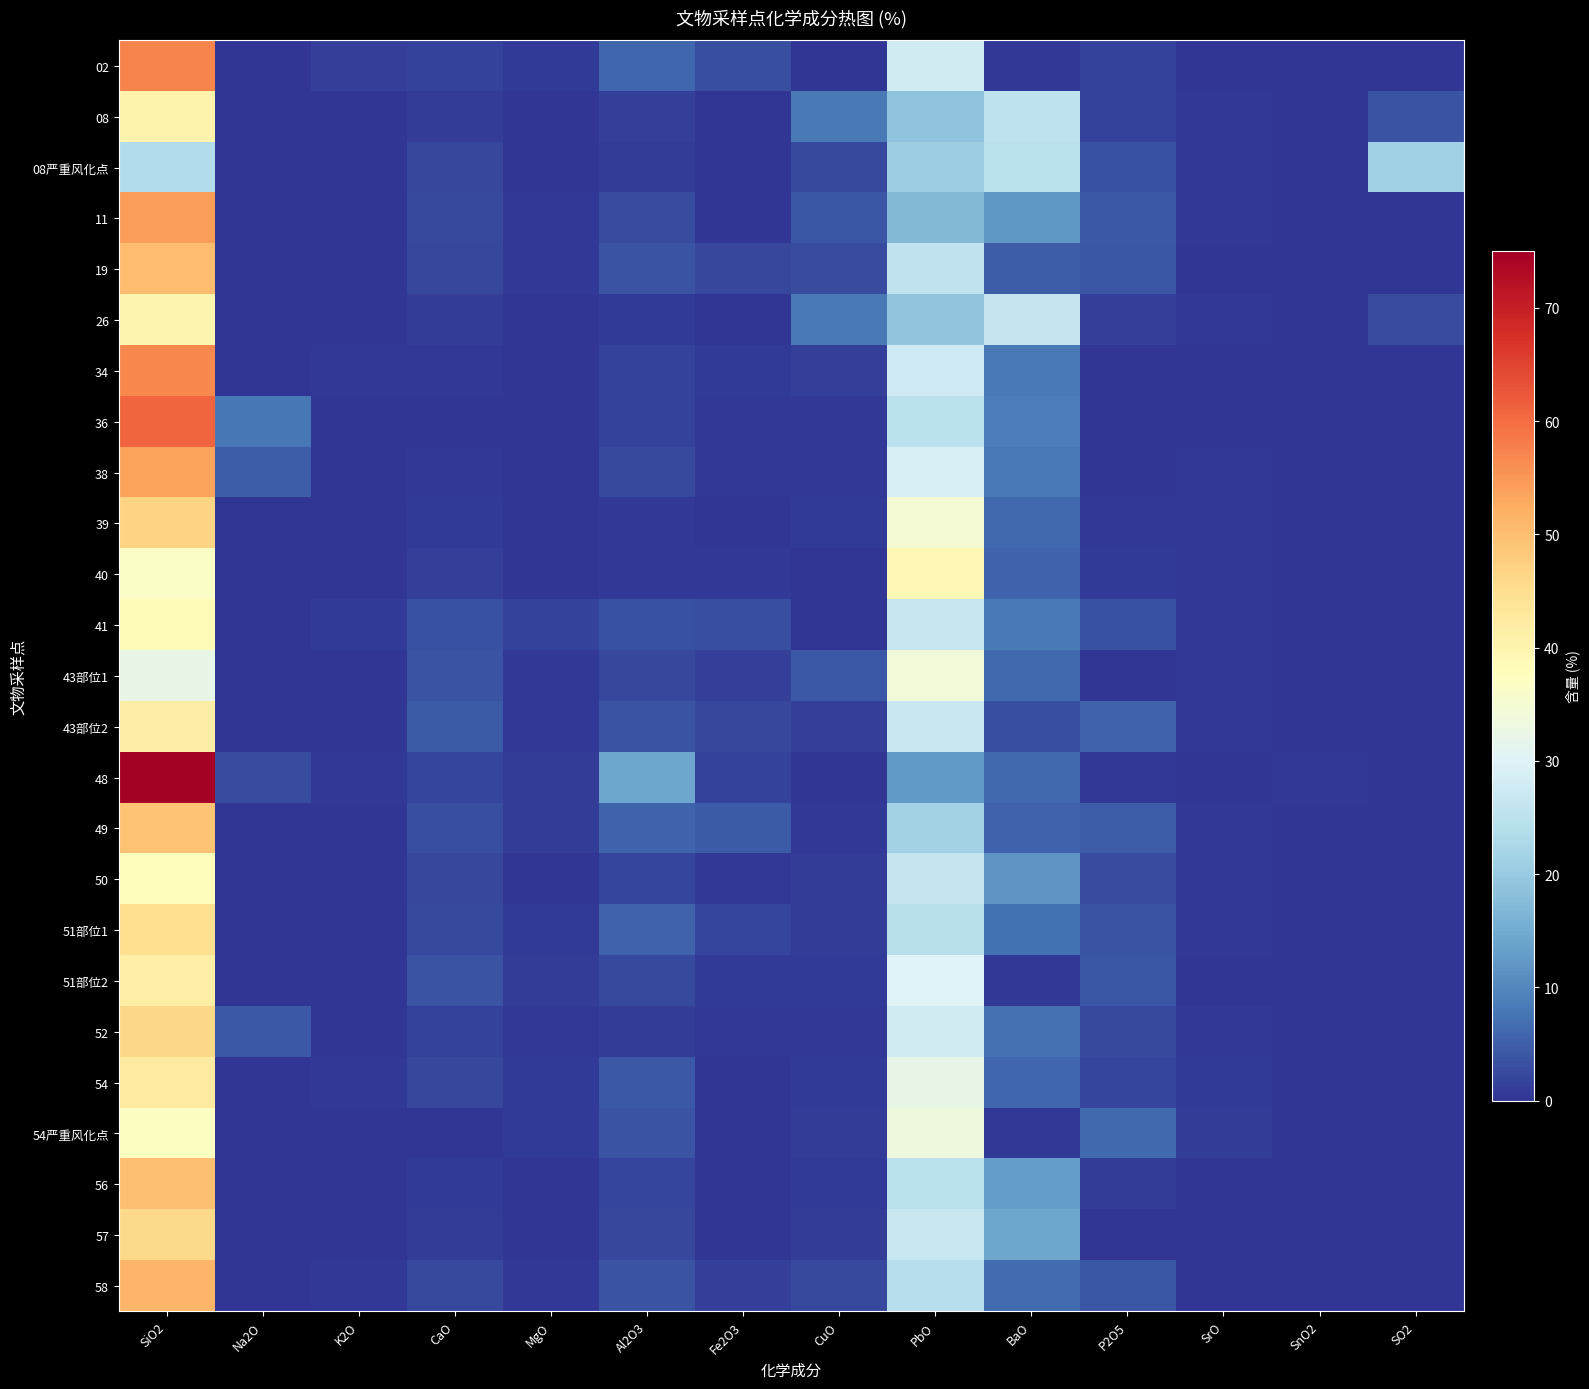

Reading right to left, extract all data points from this chart.

02: SO2=0.0	SnO2=0.0	SrO=0.2	P2O5=1.6	BaO=0.4	PbO=28.0	CuO=0.2	Fe2O3=3.1	Al2O3=6.0	MgO=0.7	CaO=1.6	K2O=1.4	Na2O=0.0	SiO2=57.4
08: SO2=3.7	SnO2=0.0	SrO=0.3	P2O5=1.6	BaO=25.4	PbO=18.8	CuO=8.3	Fe2O3=0.0	Al2O3=1.3	MgO=0.0	CaO=1.0	K2O=0.0	Na2O=0.0	SiO2=40.2
08严重风化点: SO2=21.3	SnO2=0.0	SrO=0.4	P2O5=3.4	BaO=24.9	PbO=20.7	CuO=2.5	Fe2O3=0.0	Al2O3=1.1	MgO=0.0	CaO=2.2	K2O=0.0	Na2O=0.0	SiO2=23.6
11: SO2=0.0	SnO2=0.0	SrO=0.3	P2O5=4.2	BaO=12.1	PbO=17.2	CuO=3.9	Fe2O3=0.0	Al2O3=2.8	MgO=0.4	CaO=2.5	K2O=0.3	Na2O=0.0	SiO2=54.5
19: SO2=0.0	SnO2=0.0	SrO=0.2	P2O5=4.0	BaO=4.7	PbO=25.8	CuO=2.8	Fe2O3=2.2	Al2O3=3.7	MgO=0.4	CaO=2.1	K2O=0.0	Na2O=0.0	SiO2=50.3
26: SO2=2.8	SnO2=0.0	SrO=0.4	P2O5=1.4	BaO=26.2	PbO=19.2	CuO=8.5	Fe2O3=0.0	Al2O3=0.7	MgO=0.0	CaO=1.0	K2O=0.0	Na2O=0.0	SiO2=39.8
34: SO2=0.0	SnO2=0.0	SrO=0.2	P2O5=0.2	BaO=8.4	PbO=27.6	CuO=1.2	Fe2O3=0.8	Al2O3=1.6	MgO=0.0	CaO=0.5	K2O=0.3	Na2O=0.0	SiO2=56.8
36: SO2=0.0	SnO2=0.0	SrO=0.2	P2O5=0.0	BaO=9.1	PbO=25.2	CuO=0.5	Fe2O3=0.5	Al2O3=1.6	MgO=0.0	CaO=0.3	K2O=0.2	Na2O=7.9	SiO2=60.9
38: SO2=0.0	SnO2=0.0	SrO=0.3	P2O5=0.2	BaO=8.2	PbO=29.0	CuO=0.6	Fe2O3=0.5	Al2O3=2.6	MgO=0.0	CaO=0.5	K2O=0.0	Na2O=4.9	SiO2=53.8
39: SO2=0.0	SnO2=0.0	SrO=0.5	P2O5=0.5	BaO=6.2	PbO=34.7	CuO=0.7	Fe2O3=0.0	Al2O3=0.4	MgO=0.0	CaO=0.8	K2O=0.0	Na2O=0.0	SiO2=46.7
40: SO2=0.0	SnO2=0.0	SrO=0.6	P2O5=0.8	BaO=5.8	PbO=39.2	CuO=0.0	Fe2O3=0.3	Al2O3=0.4	MgO=0.0	CaO=1.3	K2O=0.0	Na2O=0.0	SiO2=36.5
41: SO2=0.0	SnO2=0.0	SrO=0.4	P2O5=3.3	BaO=8.2	PbO=26.4	CuO=0.2	Fe2O3=3.0	Al2O3=3.4	MgO=1.7	CaO=3.5	K2O=0.6	Na2O=0.0	SiO2=38.4
43部位1: SO2=0.0	SnO2=0.0	SrO=0.5	P2O5=0.0	BaO=6.2	PbO=34.1	CuO=4.3	Fe2O3=1.3	Al2O3=2.3	MgO=0.5	CaO=3.7	K2O=0.0	Na2O=0.0	SiO2=31.9
43部位2: SO2=0.0	SnO2=0.0	SrO=0.4	P2O5=5.8	BaO=3.0	PbO=26.7	CuO=1.2	Fe2O3=2.3	Al2O3=3.5	MgO=0.6	CaO=4.5	K2O=0.0	Na2O=0.0	SiO2=41.8
48: SO2=0.0	SnO2=0.4	SrO=0.2	P2O5=0.5	BaO=6.3	PbO=12.4	CuO=0.0	Fe2O3=1.7	Al2O3=14.3	MgO=0.9	CaO=2.0	K2O=0.4	Na2O=2.9	SiO2=75.5
49: SO2=0.0	SnO2=0.0	SrO=0.4	P2O5=5.0	BaO=5.3	PbO=21.5	CuO=0.6	Fe2O3=4.6	Al2O3=5.6	MgO=0.9	CaO=3.2	K2O=0.0	Na2O=0.0	SiO2=49.4
50: SO2=0.0	SnO2=0.0	SrO=0.5	P2O5=2.8	BaO=11.8	PbO=26.3	CuO=0.9	Fe2O3=0.6	Al2O3=1.9	MgO=0.3	CaO=2.2	K2O=0.0	Na2O=0.0	SiO2=37.9
51部位1: SO2=0.0	SnO2=0.2	SrO=0.3	P2O5=3.6	BaO=7.6	PbO=24.5	CuO=1.1	Fe2O3=2.0	Al2O3=5.5	MgO=0.7	CaO=2.5	K2O=0.0	Na2O=0.0	SiO2=44.9
51部位2: SO2=0.0	SnO2=0.0	SrO=0.0	P2O5=3.9	BaO=0.4	PbO=30.0	CuO=0.6	Fe2O3=0.7	Al2O3=2.6	MgO=0.9	CaO=3.6	K2O=0.0	Na2O=0.0	SiO2=41.5
52: SO2=0.0	SnO2=0.0	SrO=0.4	P2O5=2.6	BaO=7.3	PbO=28.0	CuO=0.6	Fe2O3=0.4	Al2O3=1.1	MgO=0.3	CaO=1.6	K2O=0.0	Na2O=4.4	SiO2=46.1
54: SO2=0.0	SnO2=0.0	SrO=0.7	P2O5=1.9	BaO=6.0	PbO=32.0	CuO=0.7	Fe2O3=0.0	Al2O3=4.3	MgO=0.8	CaO=2.2	K2O=0.4	Na2O=0.0	SiO2=42.4
54严重风化点: SO2=0.0	SnO2=0.0	SrO=0.9	P2O5=6.3	BaO=0.4	PbO=33.4	CuO=1.1	Fe2O3=0.0	Al2O3=3.8	MgO=0.7	CaO=0.0	K2O=0.0	Na2O=0.0	SiO2=36.9
56: SO2=0.0	SnO2=0.0	SrO=0.0	P2O5=1.1	BaO=12.8	PbO=25.0	CuO=0.6	Fe2O3=0.0	Al2O3=1.9	MgO=0.0	CaO=0.8	K2O=0.0	Na2O=0.0	SiO2=49.8
57: SO2=0.0	SnO2=0.0	SrO=0.0	P2O5=0.0	BaO=14.3	PbO=26.9	CuO=0.9	Fe2O3=0.0	Al2O3=2.2	MgO=0.0	CaO=0.9	K2O=0.0	Na2O=0.0	SiO2=45.8
58: SO2=0.0	SnO2=0.0	SrO=0.2	P2O5=4.0	BaO=6.5	PbO=24.1	CuO=2.5	Fe2O3=1.4	Al2O3=3.6	MgO=0.5	CaO=2.4	K2O=0.5	Na2O=0.0	SiO2=51.1